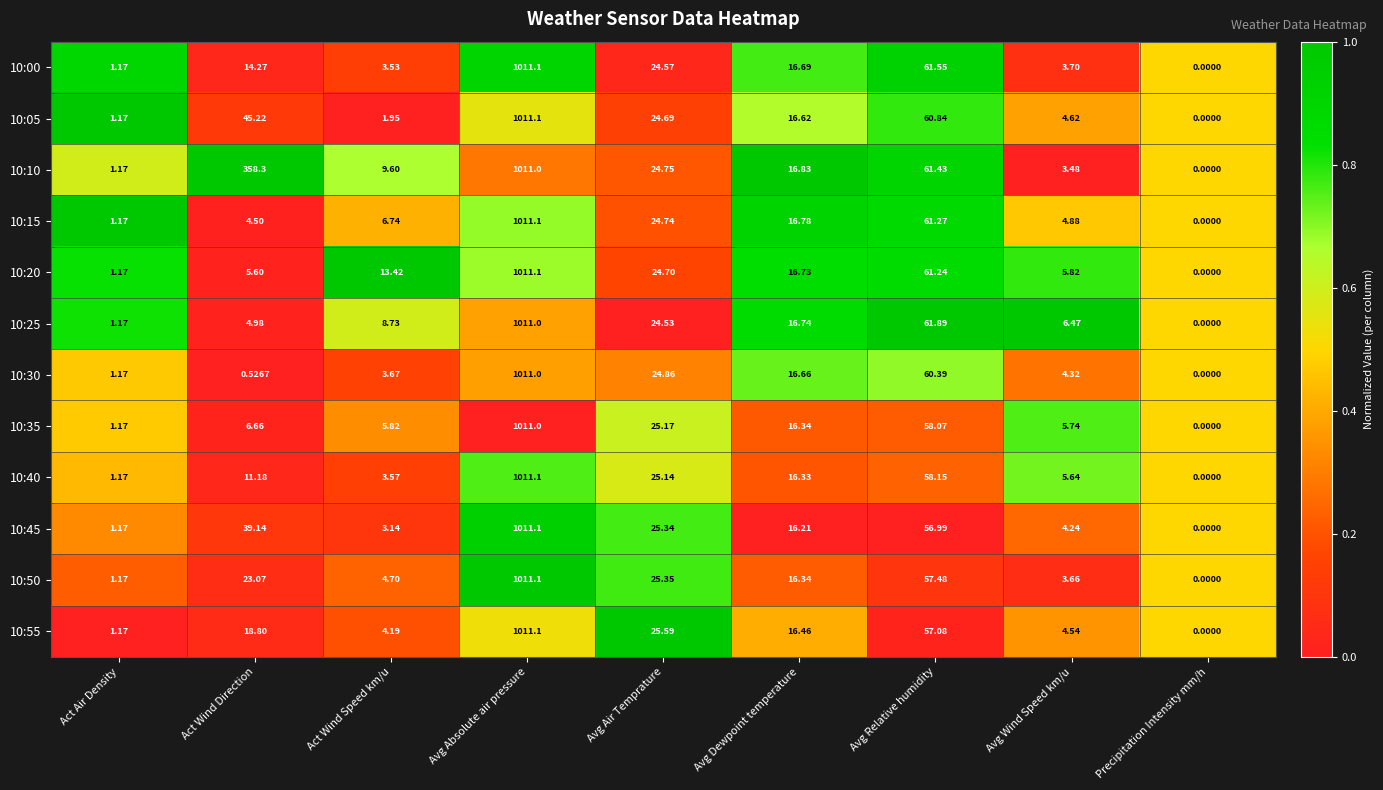

At which category does the chart reach its minimum across all series?

Precipitation Intensity mm/h